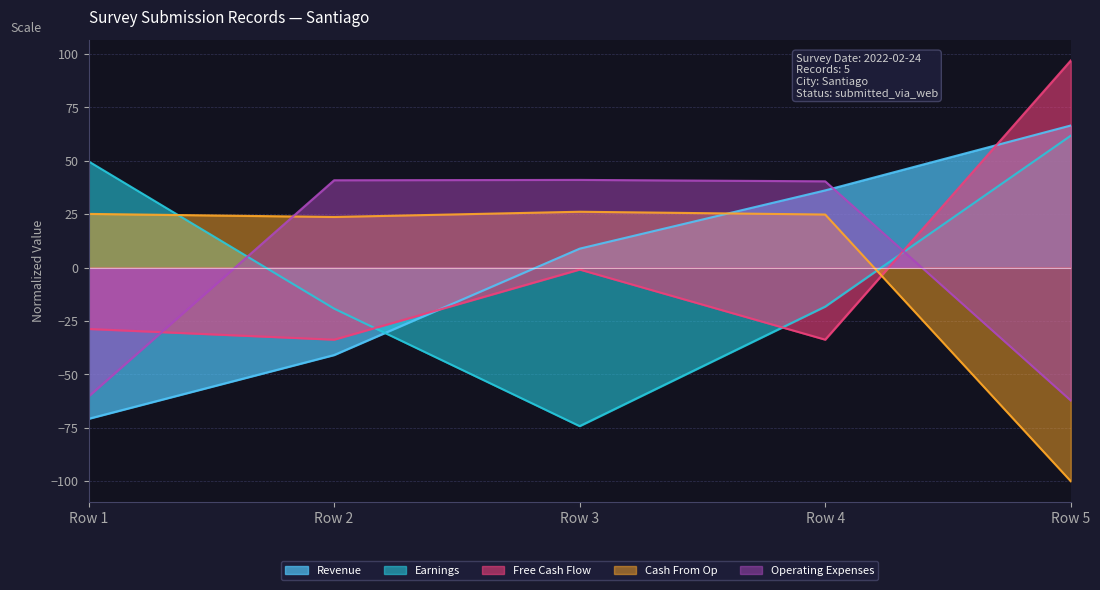

What is the total value across all series at Row 2?

-29.1